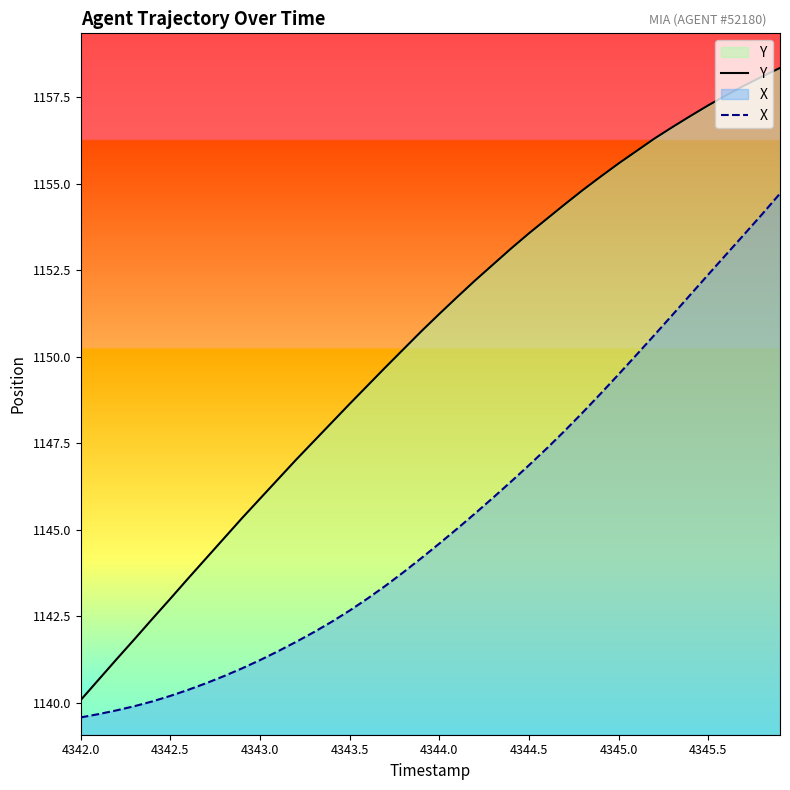

Which series has the widest spread of values?

Y